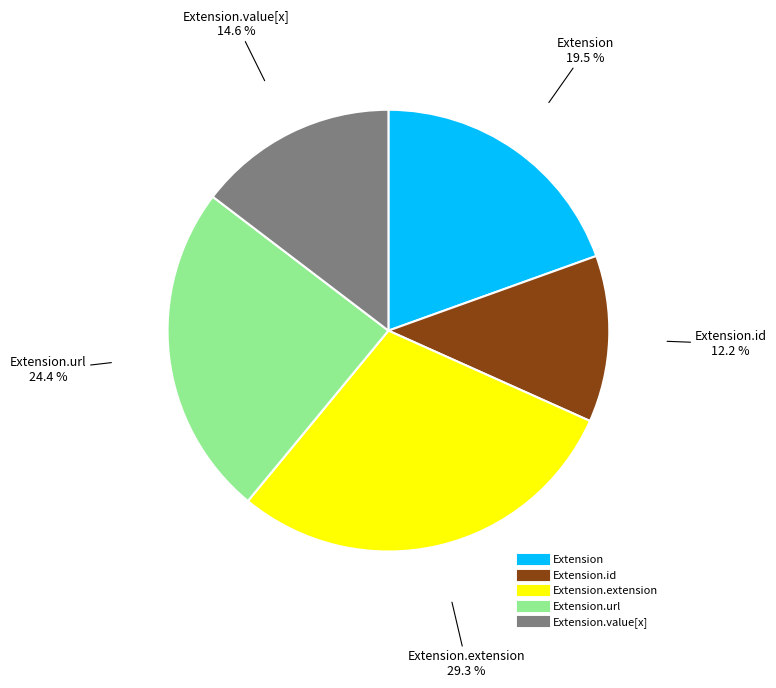

Is there a majority slice in this chart?

No